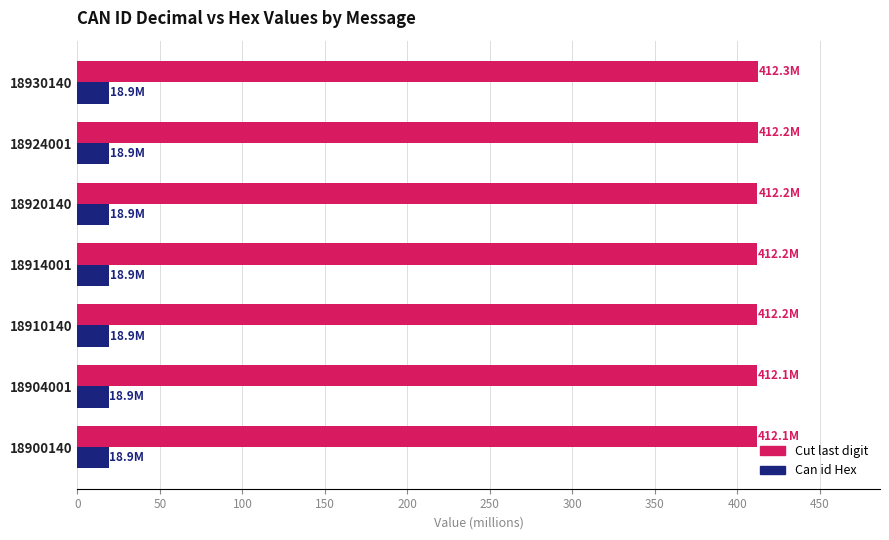

The value of Can id Hex at 18900140 is 18.9. True or false?

True